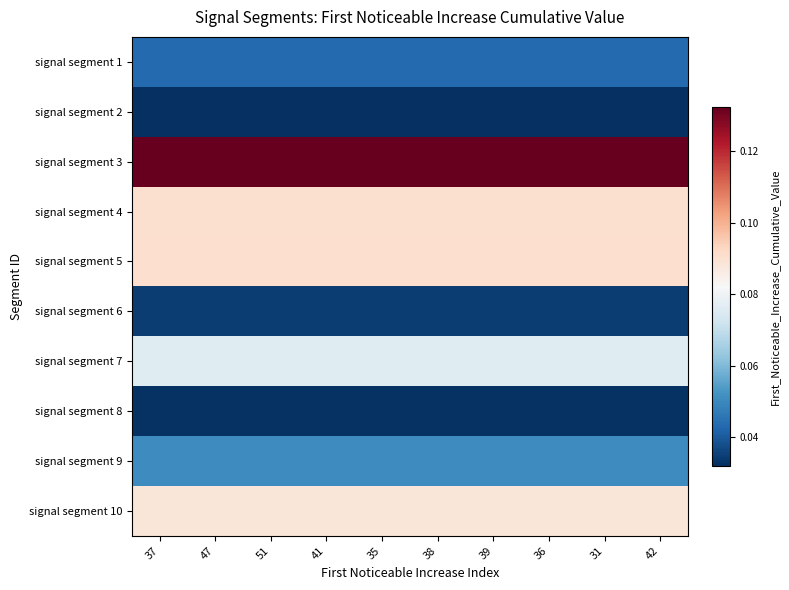

Reading left to right, list all the values displayed in this chart.

signal segment 1: 37=0.0	47=0.0	51=0.0	41=0.0	35=0.0	38=0.0	39=0.0	36=0.0	31=0.0	42=0.0
signal segment 2: 37=0.0	47=0.0	51=0.0	41=0.0	35=0.0	38=0.0	39=0.0	36=0.0	31=0.0	42=0.0
signal segment 3: 37=0.1	47=0.1	51=0.1	41=0.1	35=0.1	38=0.1	39=0.1	36=0.1	31=0.1	42=0.1
signal segment 4: 37=0.1	47=0.1	51=0.1	41=0.1	35=0.1	38=0.1	39=0.1	36=0.1	31=0.1	42=0.1
signal segment 5: 37=0.1	47=0.1	51=0.1	41=0.1	35=0.1	38=0.1	39=0.1	36=0.1	31=0.1	42=0.1
signal segment 6: 37=0.0	47=0.0	51=0.0	41=0.0	35=0.0	38=0.0	39=0.0	36=0.0	31=0.0	42=0.0
signal segment 7: 37=0.1	47=0.1	51=0.1	41=0.1	35=0.1	38=0.1	39=0.1	36=0.1	31=0.1	42=0.1
signal segment 8: 37=0.0	47=0.0	51=0.0	41=0.0	35=0.0	38=0.0	39=0.0	36=0.0	31=0.0	42=0.0
signal segment 9: 37=0.1	47=0.1	51=0.1	41=0.1	35=0.1	38=0.1	39=0.1	36=0.1	31=0.1	42=0.1
signal segment 10: 37=0.1	47=0.1	51=0.1	41=0.1	35=0.1	38=0.1	39=0.1	36=0.1	31=0.1	42=0.1